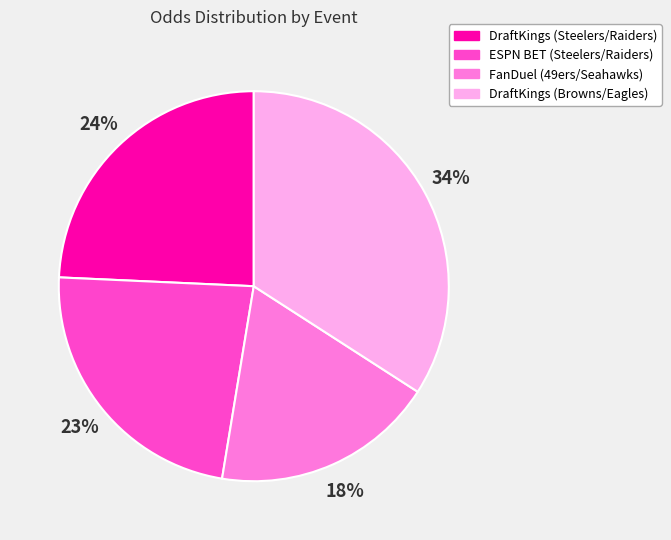

Does any single category account for the majority?

No